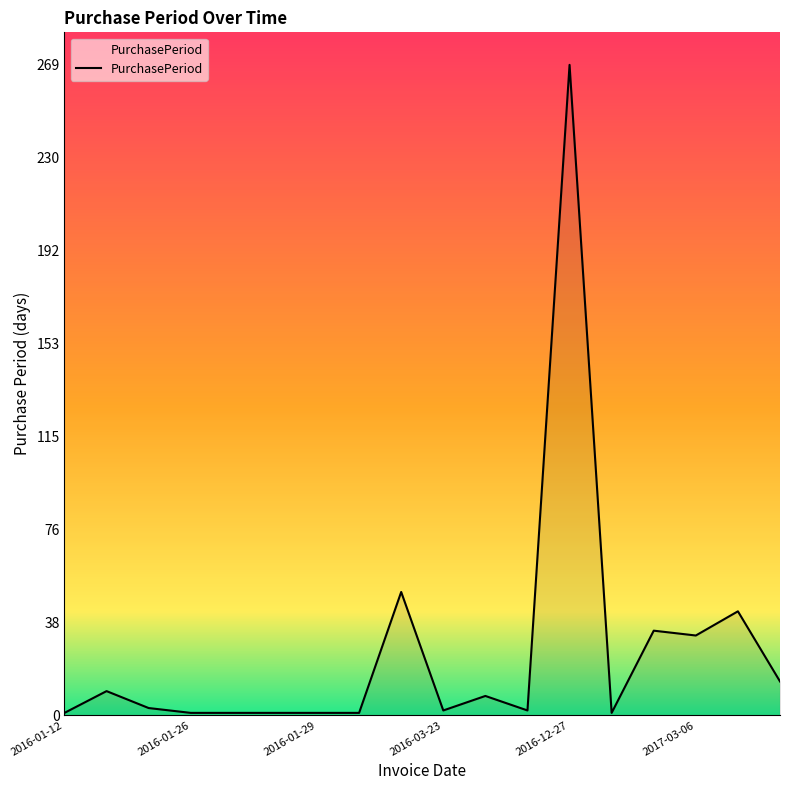

How many points are higher than both their immediate neighbors (excluding endpoints)?

6